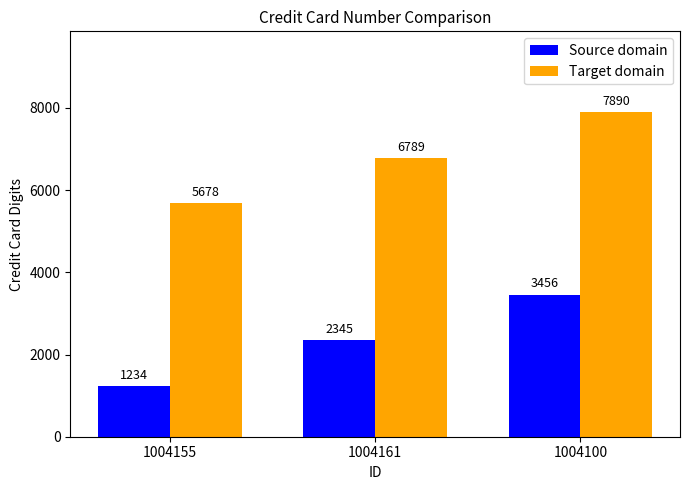

Does the chart contain stacked bars?

No